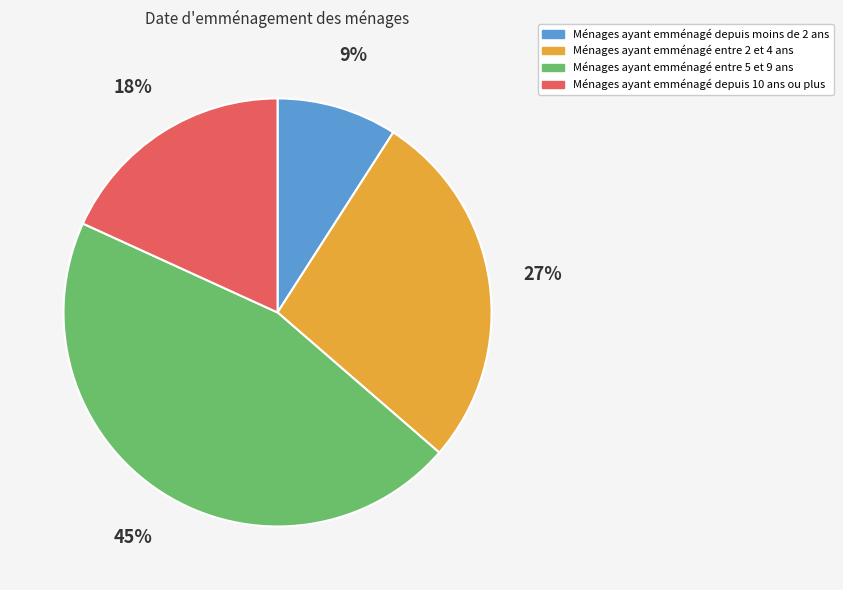

Combined, do Ménages ayant emménagé depuis 10 ans ou plus and Ménages ayant emménagé depuis moins de 2 ans account for over 50%?

No